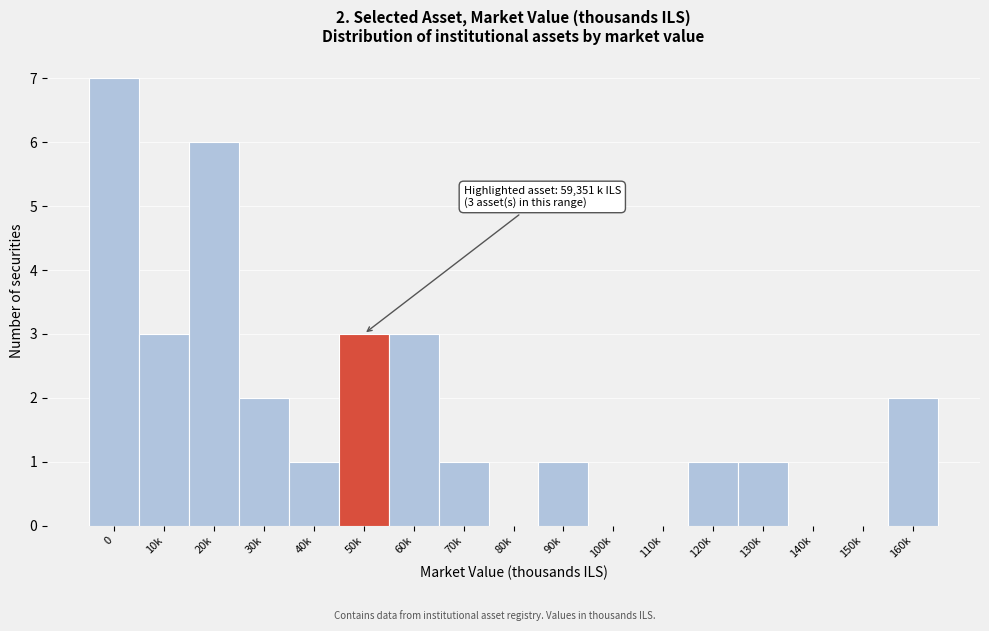

Reading left to right, extract all data points from this chart.

0=7	10k=3	20k=6	30k=2	40k=1	50k=3	60k=3	70k=1	80k=0	90k=1	100k=0	110k=0	120k=1	130k=1	140k=0	150k=0	160k=2